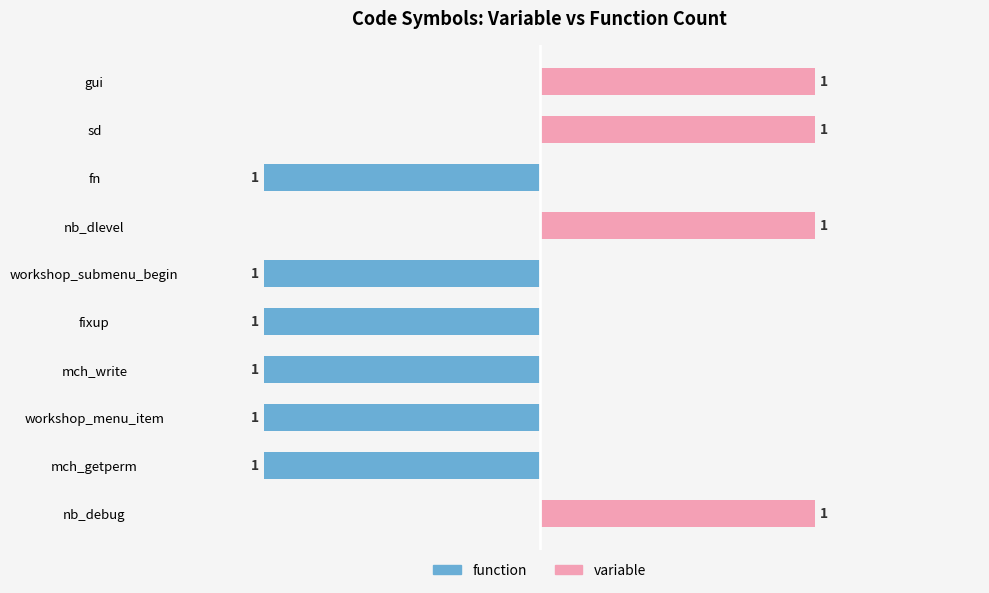

What is the minimum value shown in the chart?

-1